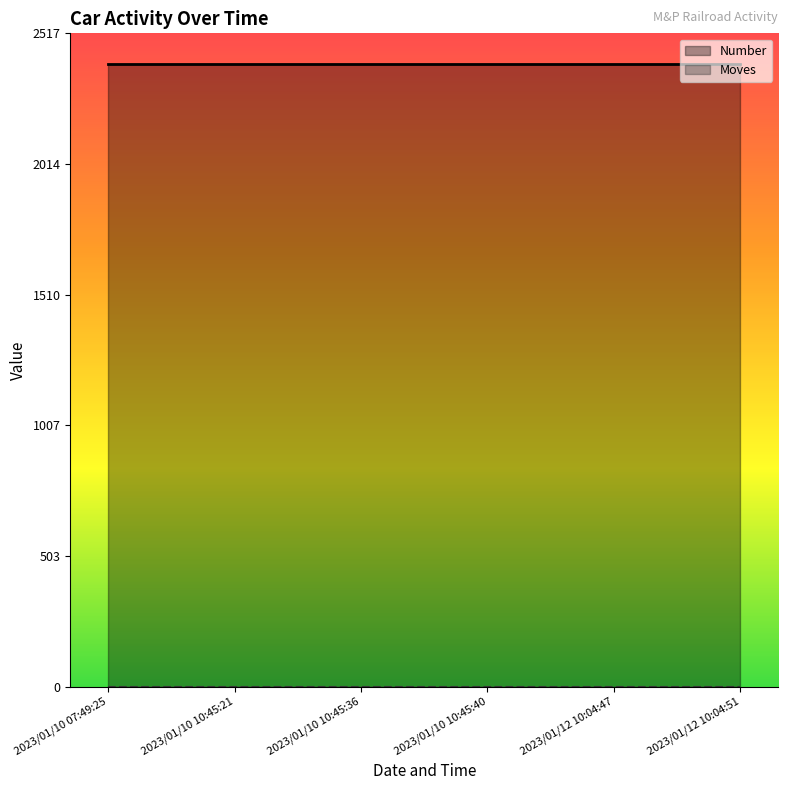

What is the sum of the Number values at 2023/01/10 10:45:36 and 2023/01/12 10:04:47?

4796